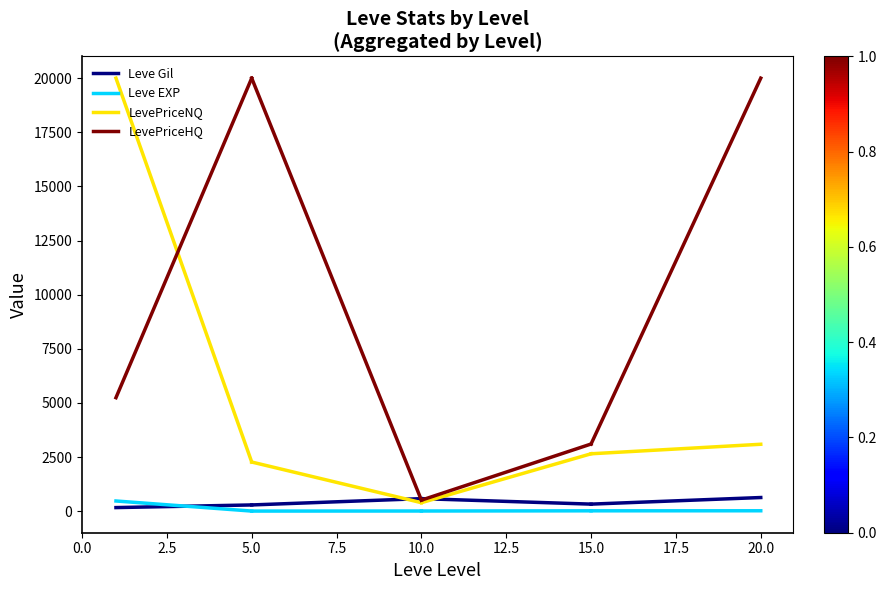

True or false: LevePriceHQ has a value of 8679.1 at 0.0.

False